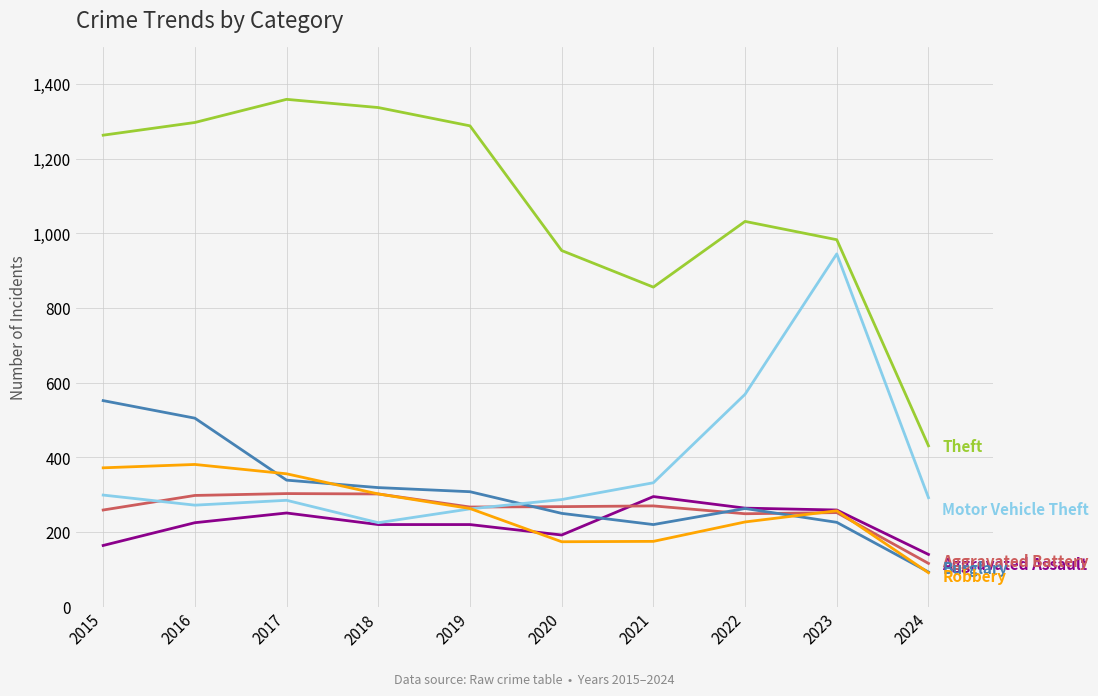

What is the maximum value shown in the chart?

1359